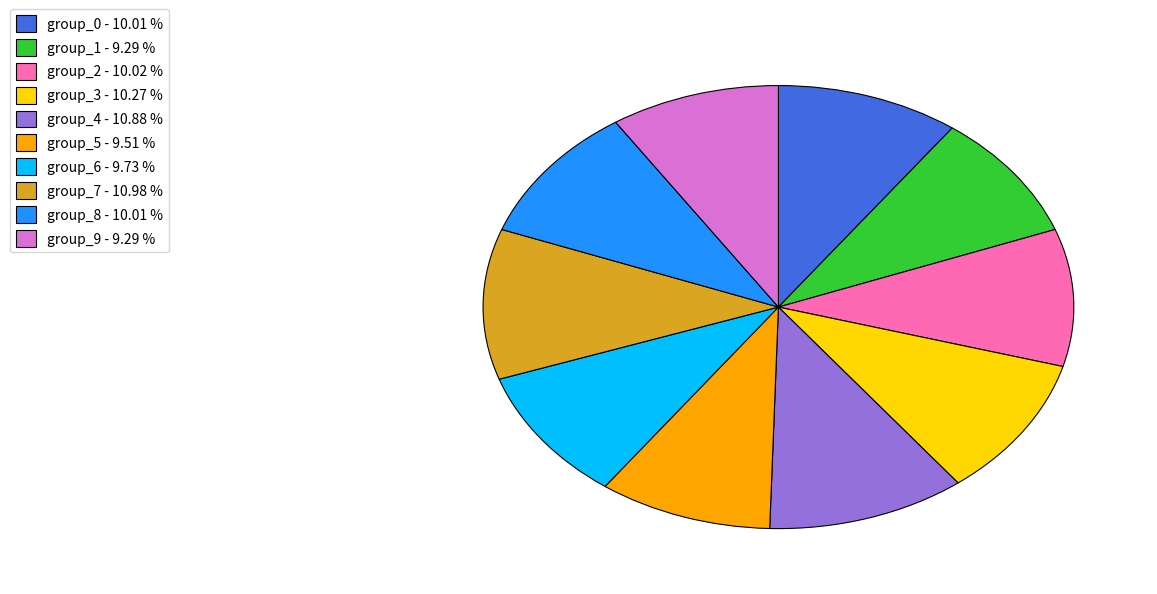

Is there any slice that represents more than half of the pie?

No